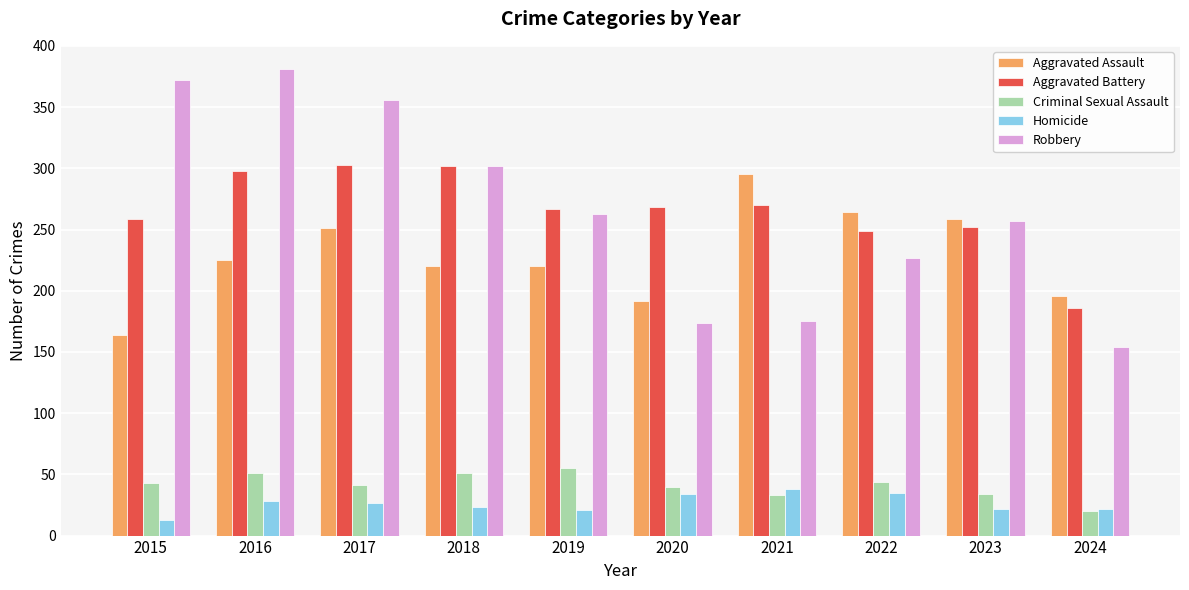

What is the total value across all series at 2017?

978